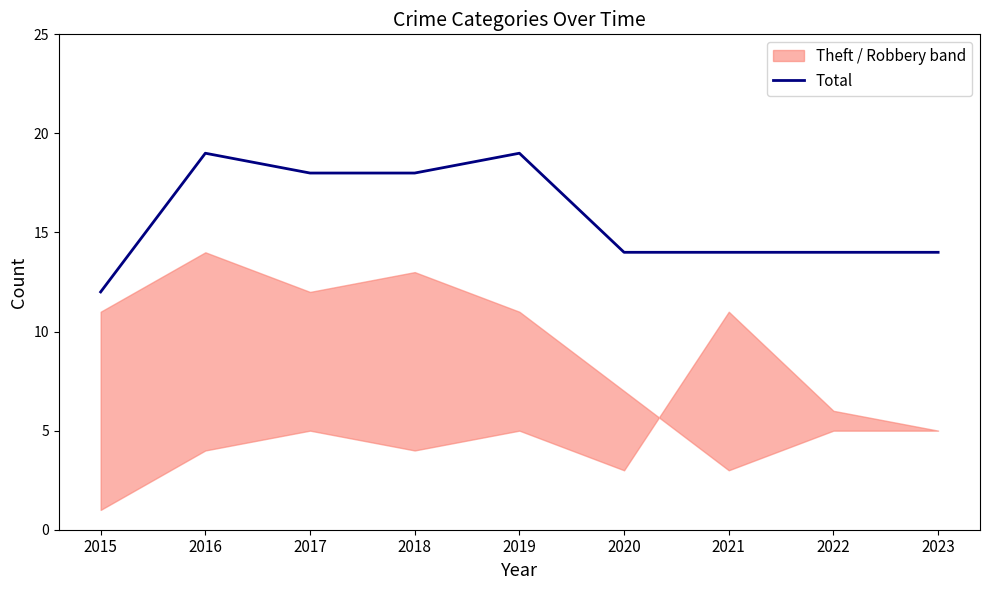

The chart shows a value of 4 at 2015. True or false?

False